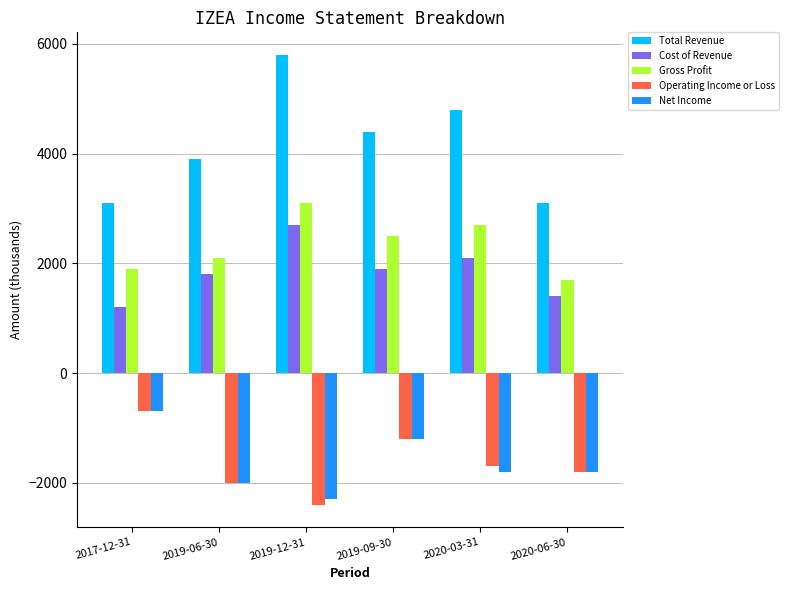

What is the difference between the highest and lowest values at 2019-09-30?

5600